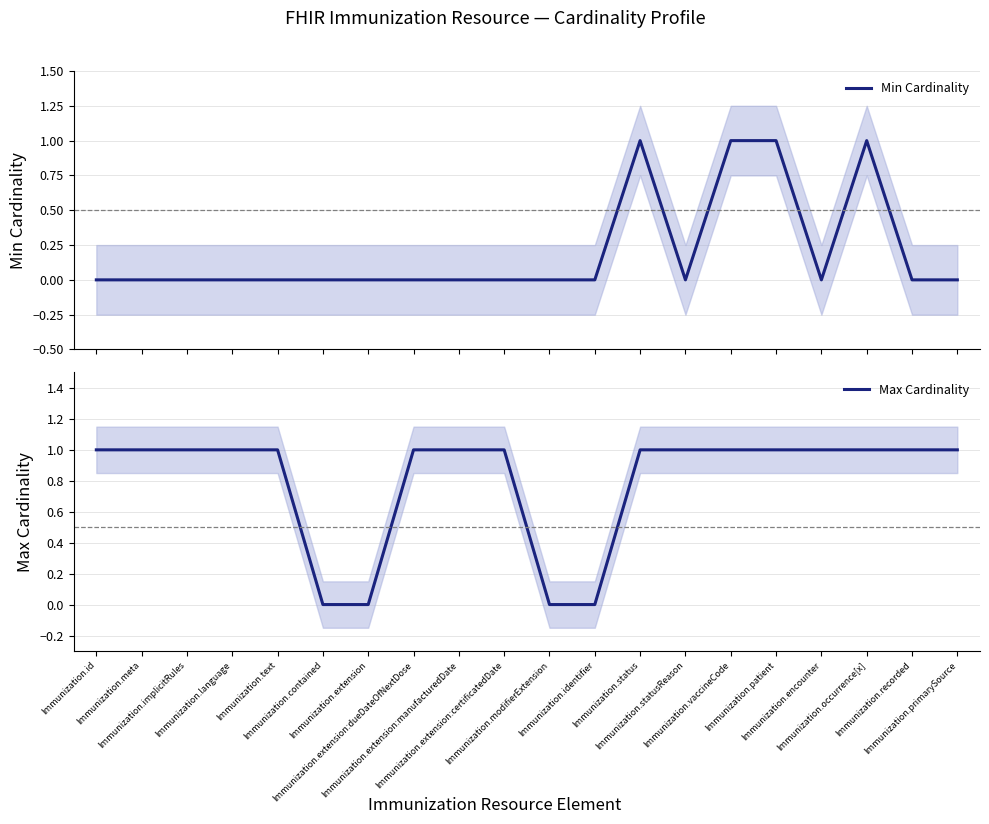

What is the label of the 11th point from the left?

Immunization.modifierExtension